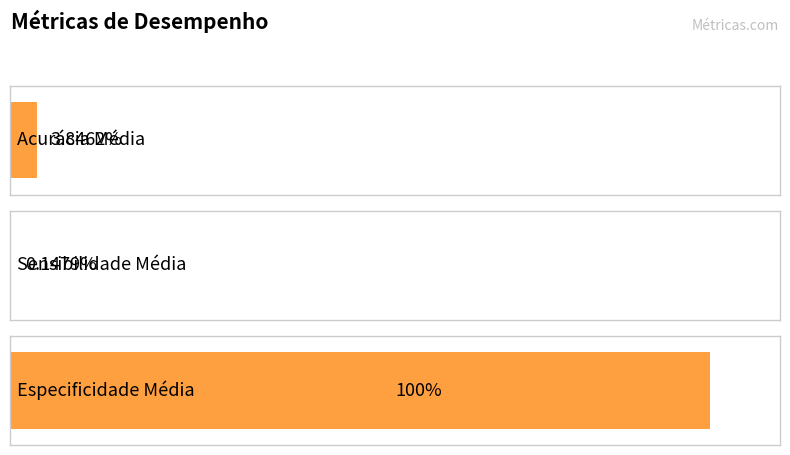

Which category has the lowest value across all series?

Sensibilidade Média